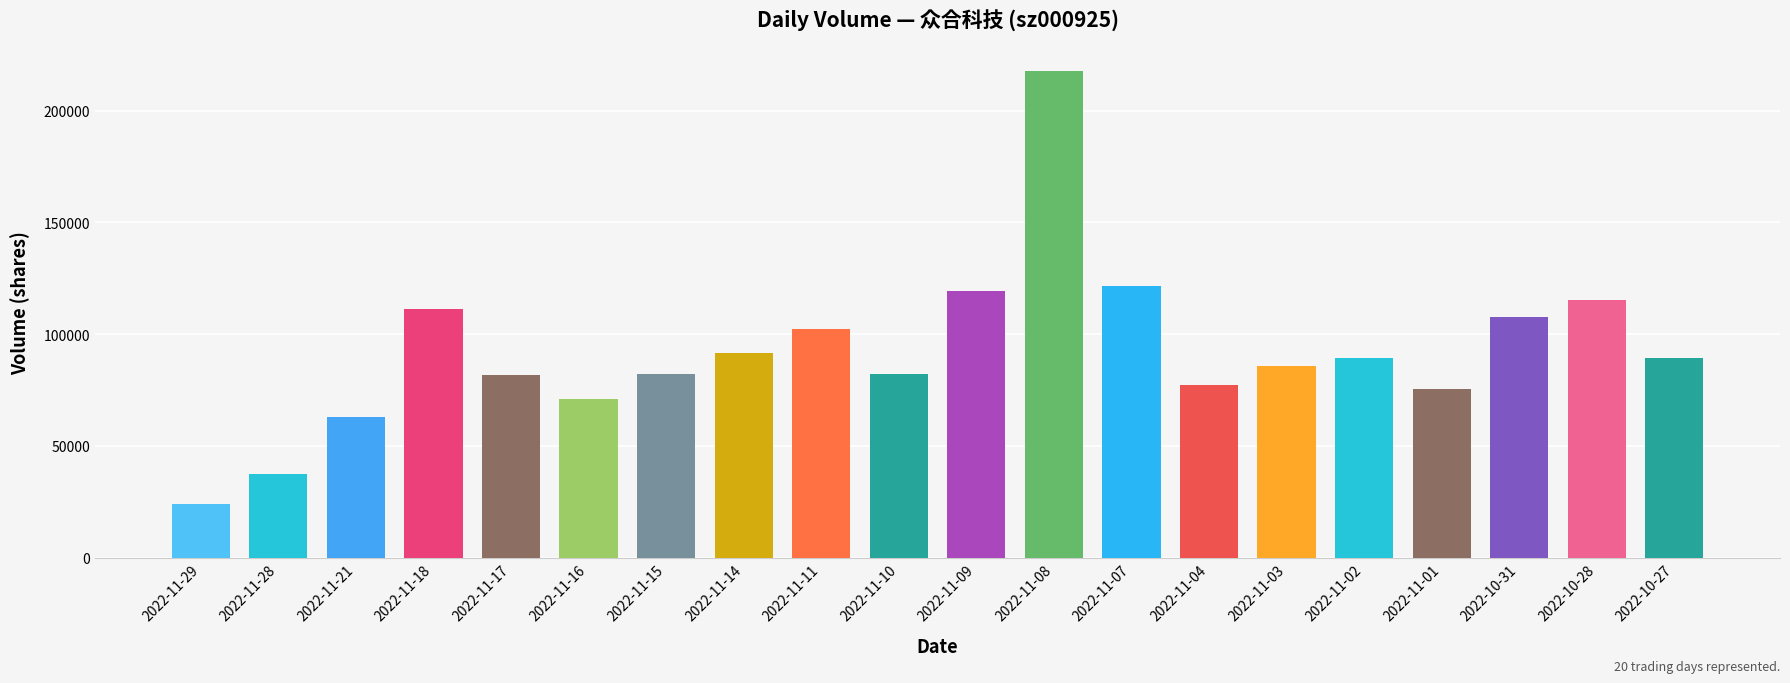

What is the value of the 11th bar from the left?

119375